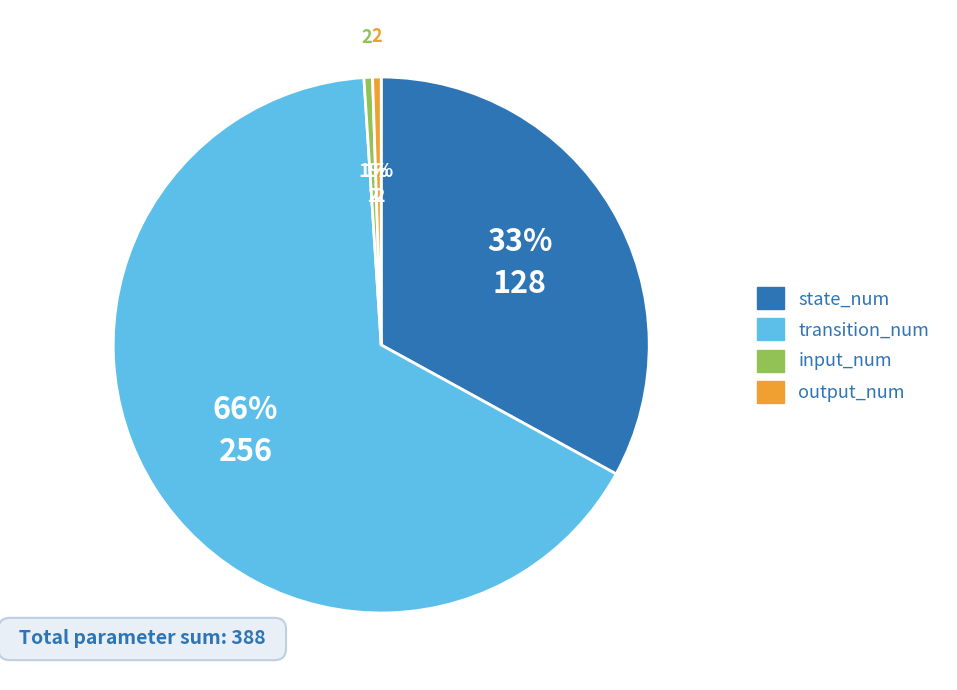

To the nearest percent, what is the difference between the transition_num and state_num slice percentages?

33%